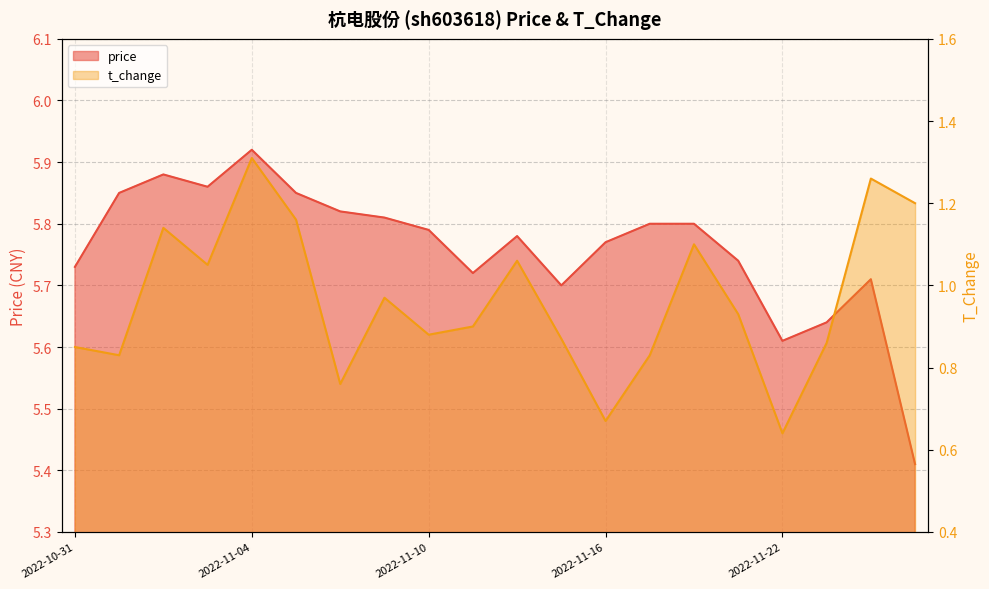

What is the greatest value displayed?

5.9